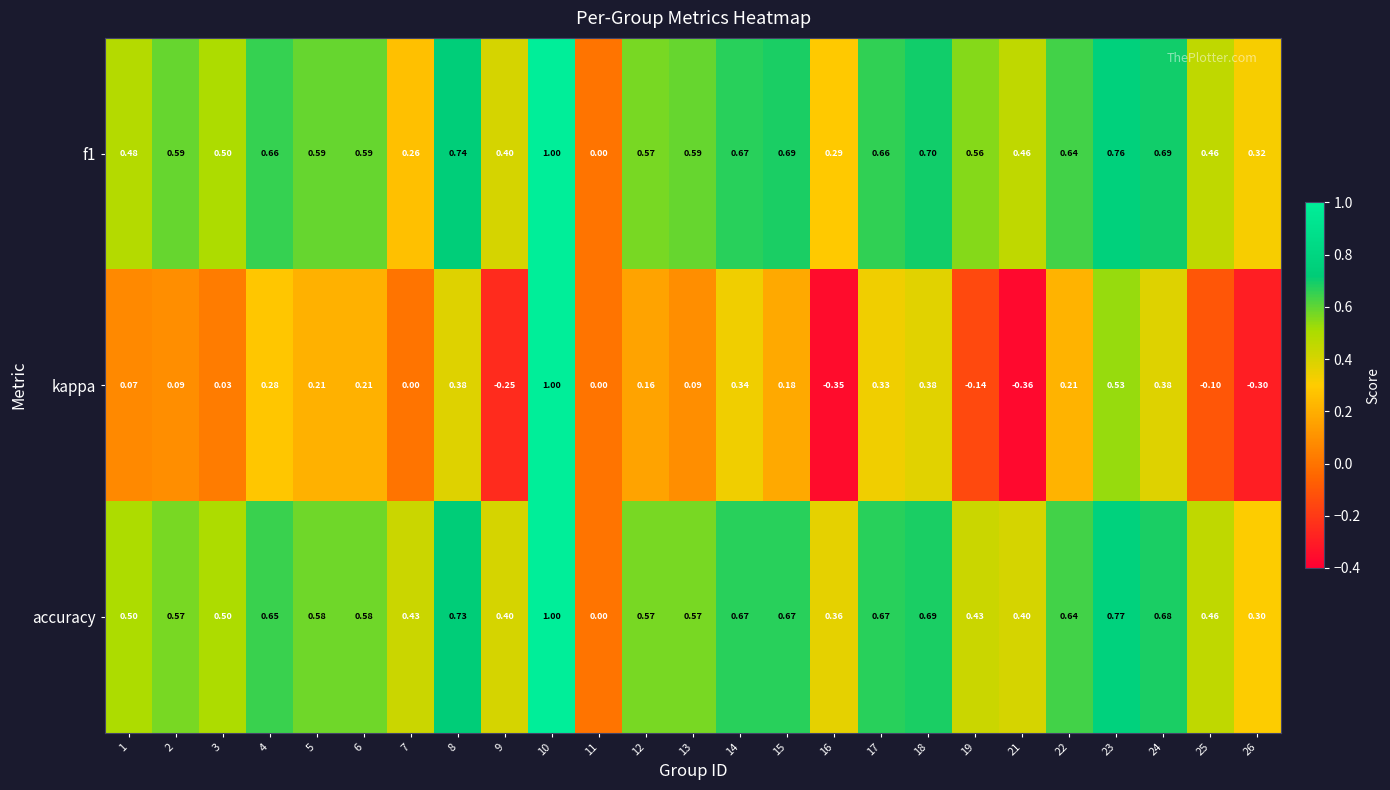

Is the value of kappa at 18 greater than the value of accuracy at 1?

No